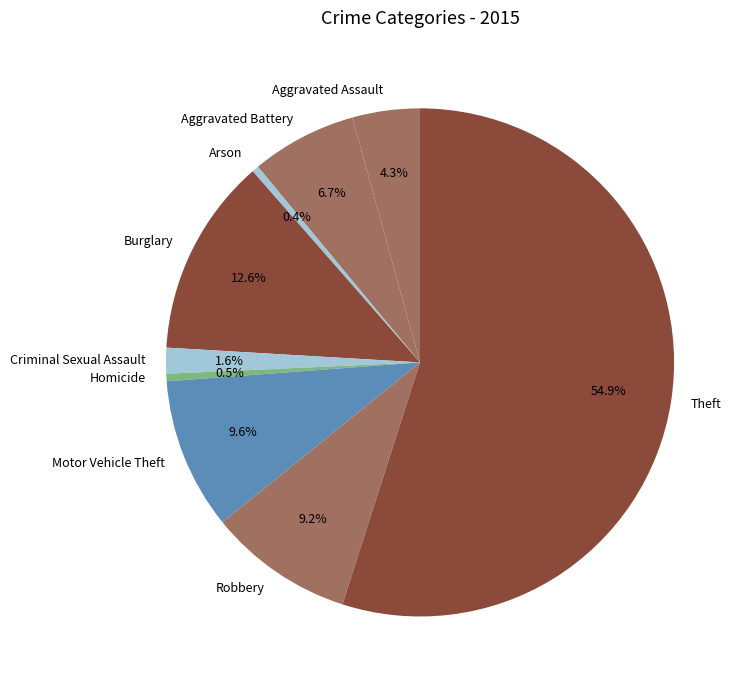

Which slice represents more than half of the pie?

Theft